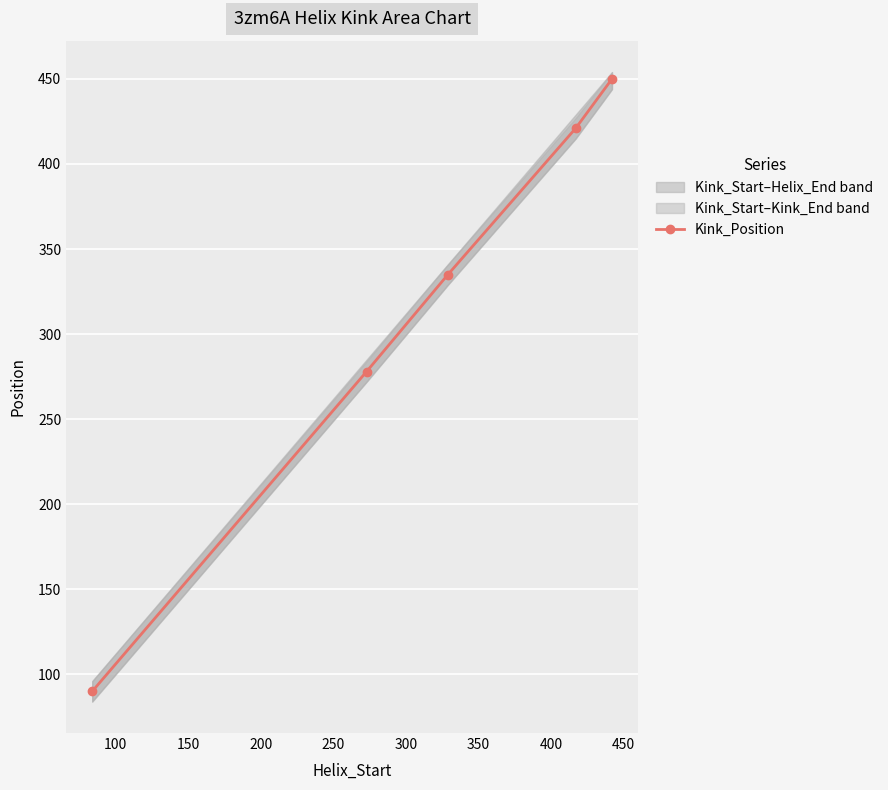

True or false: Kink_Position has more than 1 interior local peaks.

False